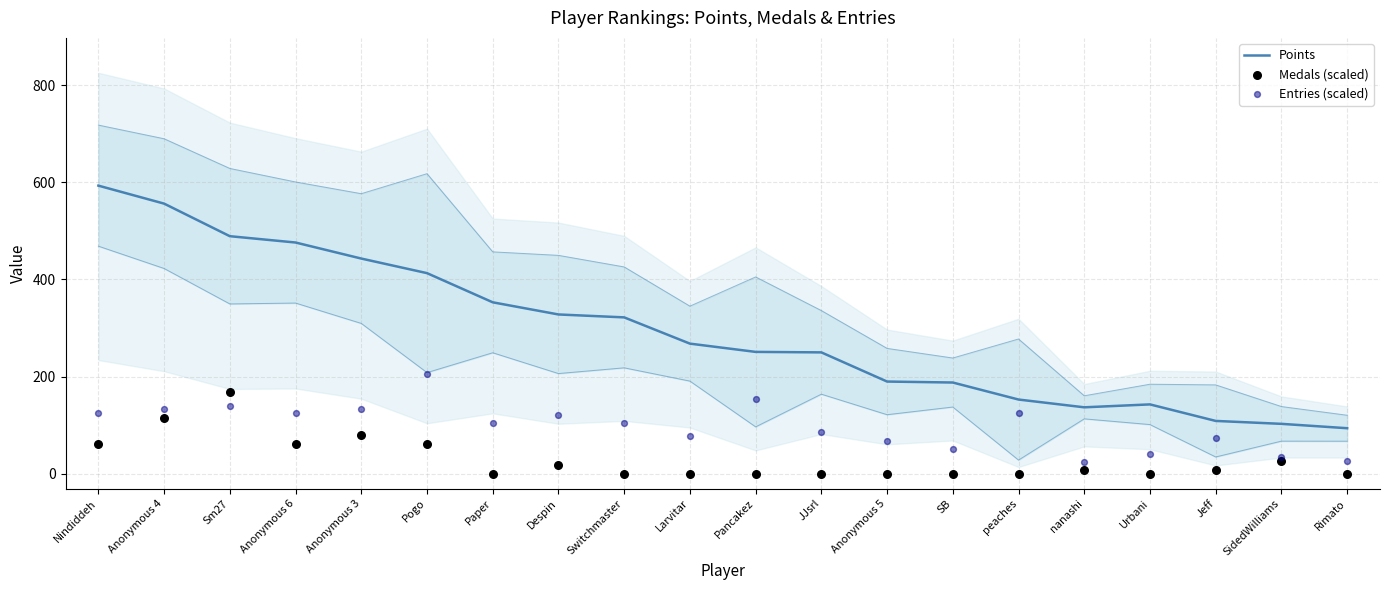

At how many categories does at least one series exceed 452?

4